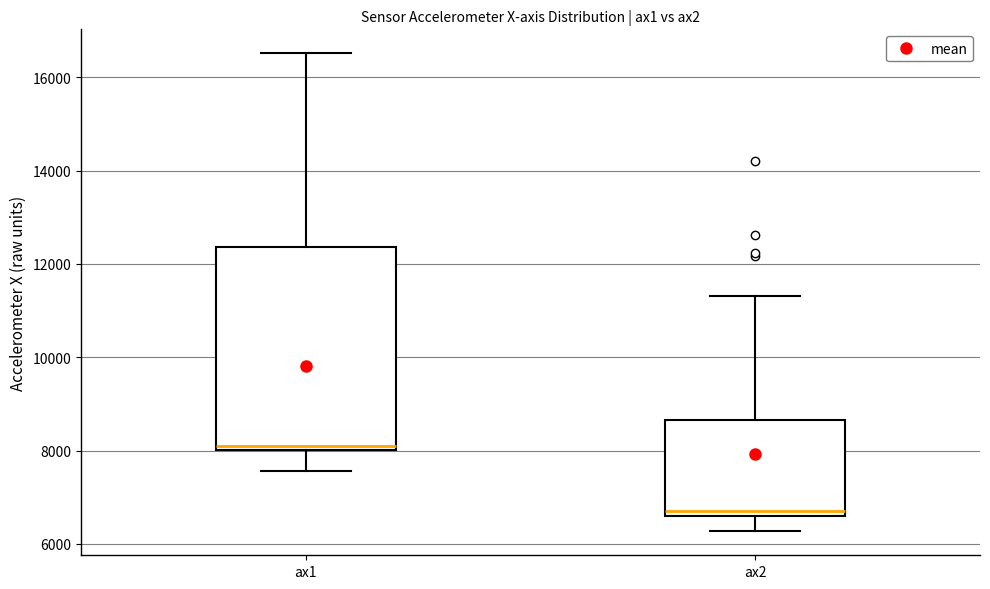

Reading left to right, read every box against the y-axis: the position of its median line, the range the box covers, and the ends of its whiskers. The values are not printed on the chart, so give them approximately, as read against the axis.

ax1: median 8000 (just above the box's lower edge), box 8000 to 12400, whiskers 7600 to 16600
ax2: median 6600 (just above the box's lower edge), box 6600 to 8600, whiskers 6200 to 11400